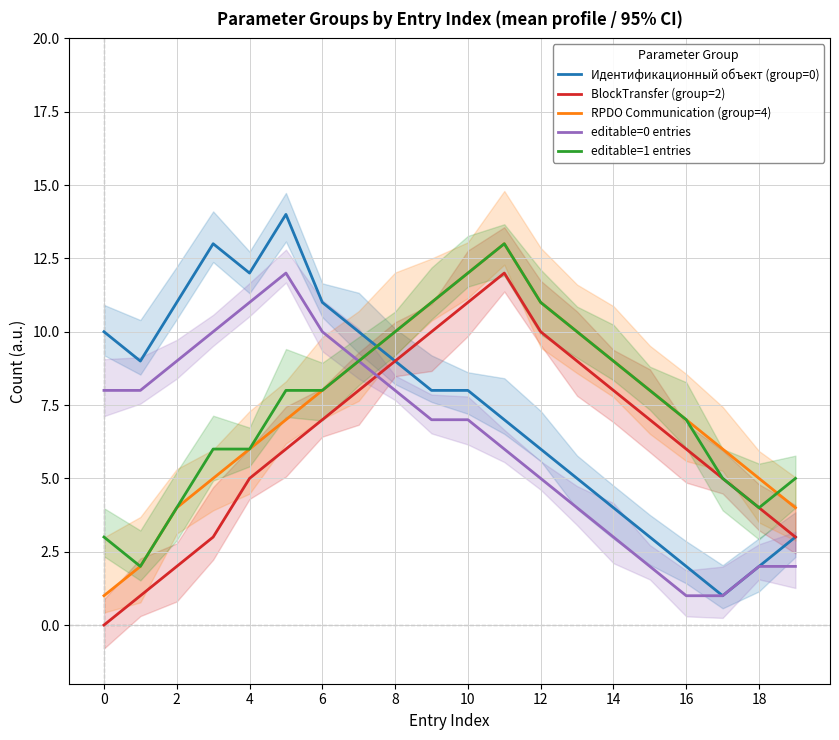

Which series has the largest total across all categories?

editable=1 entries